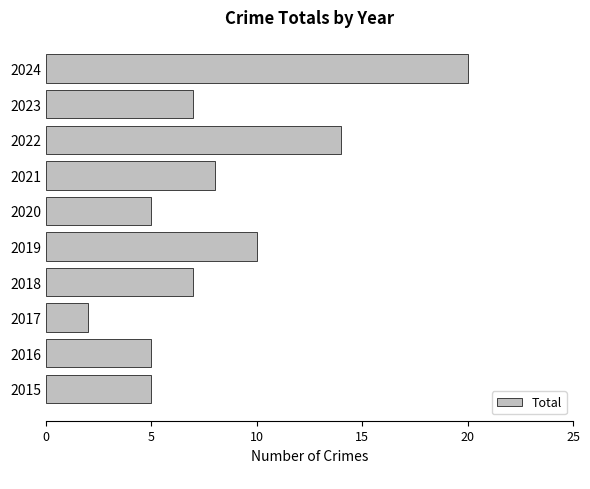

True or false: the data shows 1 at 2017.

False